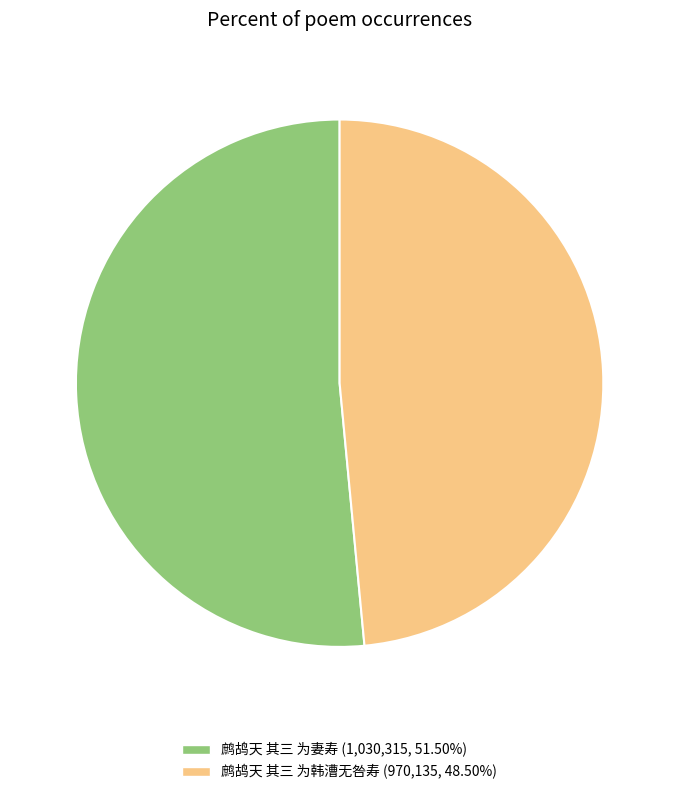

Is the sum of 鹧鸪天 其三 为妻寿 (1,030,315, 51.50%) and 鹧鸪天 其三 为韩漕无咎寿 (970,135, 48.50%) greater than half?

Yes